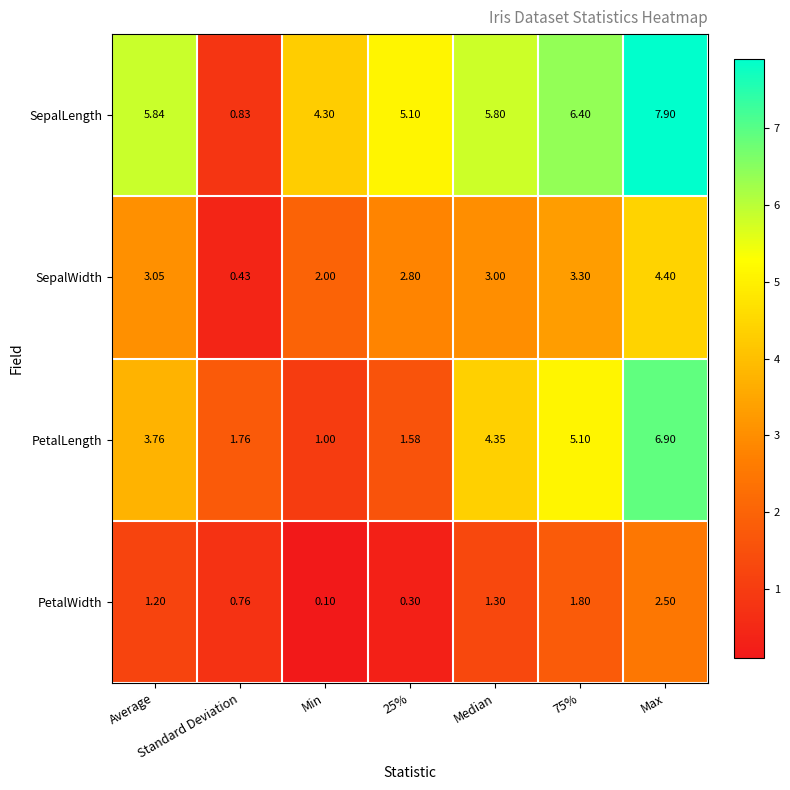

Count the number of data series in this chart.

4